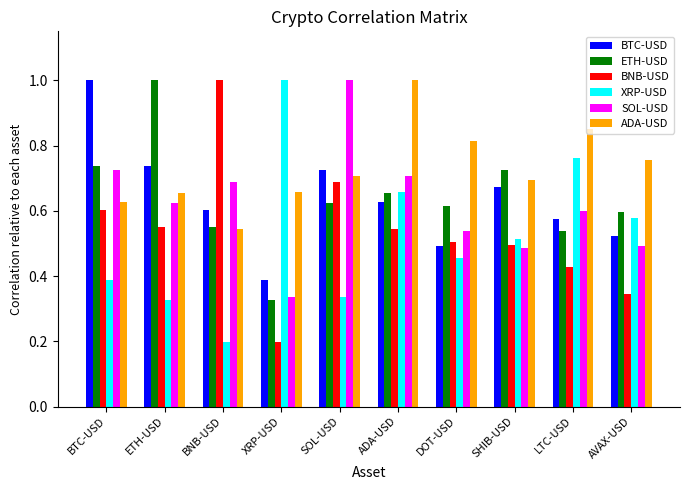

What is the smallest value displayed?

0.2